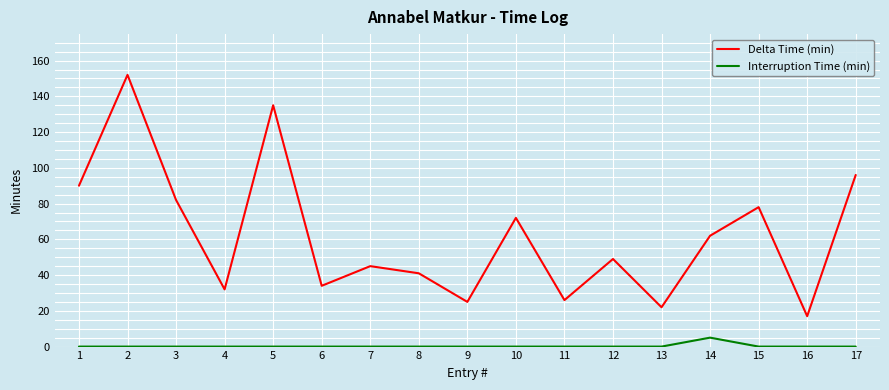

Which series has the widest spread of values?

Delta Time (min)